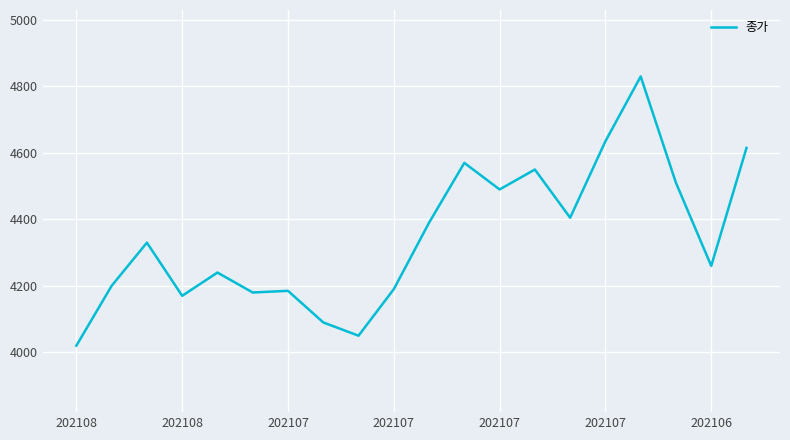

What is the minimum value shown in the chart?

4020